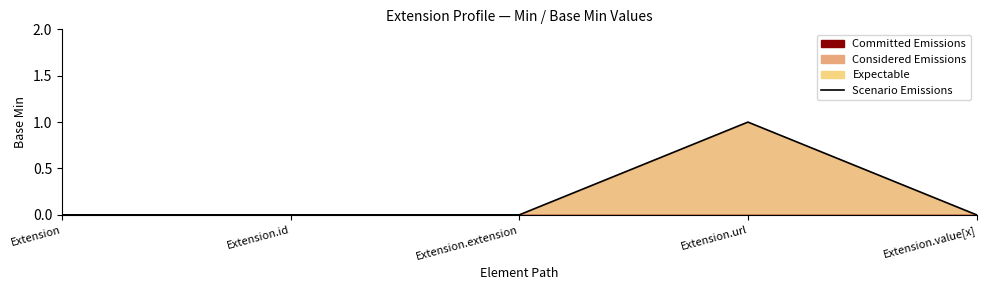

Reading left to right, list all the values displayed in this chart.

Extension=0	Extension.id=0	Extension.extension=0	Extension.url=1	Extension.value[x]=0